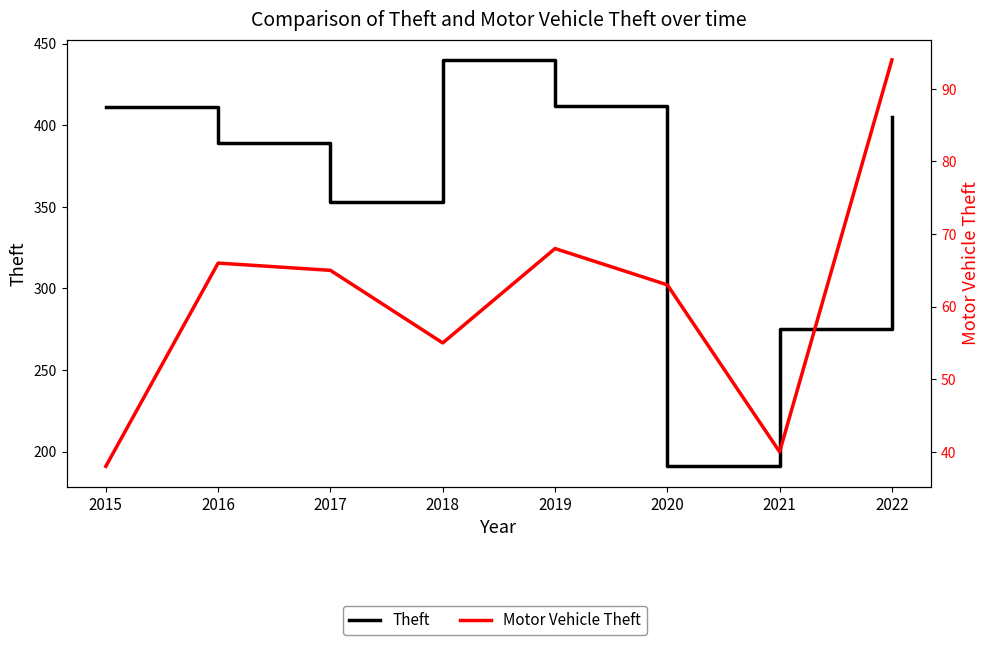

Reading left to right, list all the values displayed in this chart.

Theft: 411	389	353	440	412	191	275	405
Motor Vehicle Theft: 38	66	65	55	68	63	40	94